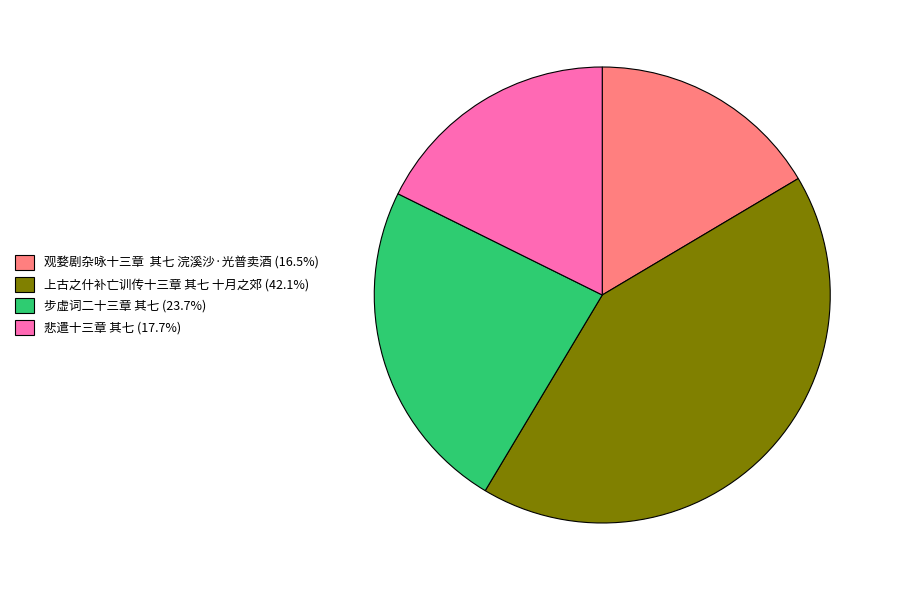

Combined, do 悲遣十三章 其七 (17.7%) and 步虚词二十三章 其七 (23.7%) account for over 50%?

No